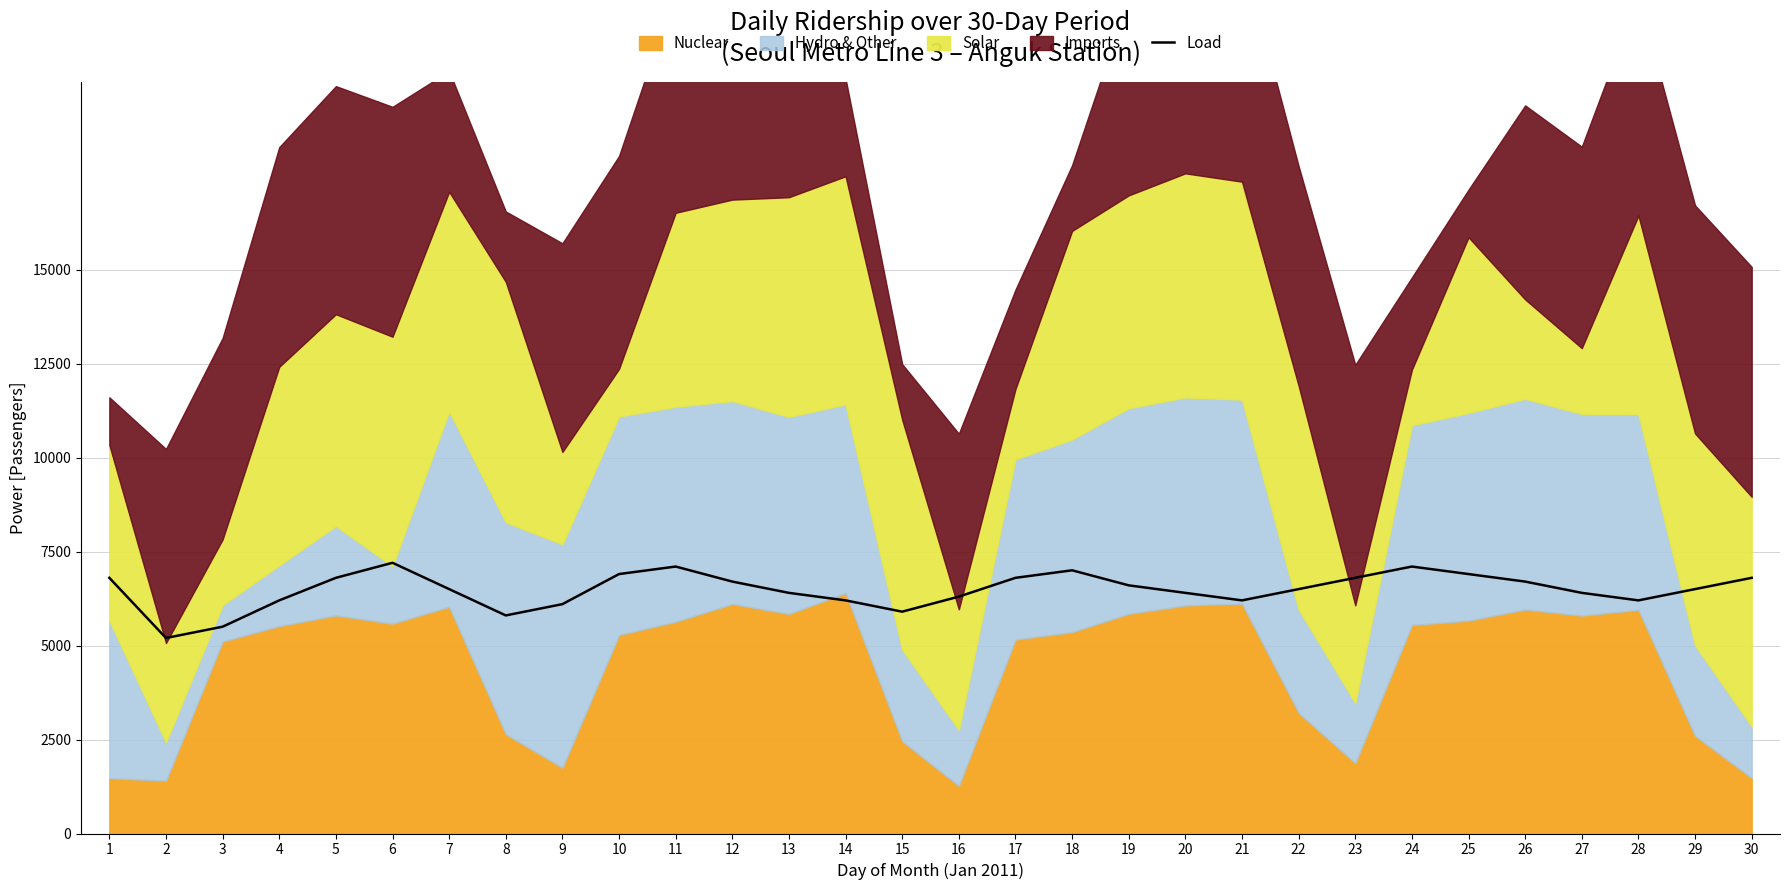

At which category does the data reach its first local valley?

2